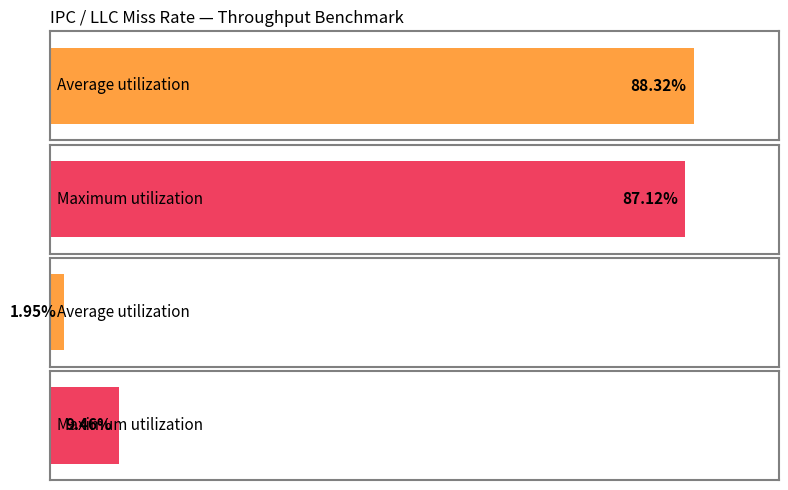

How many bars are there in each group?

2